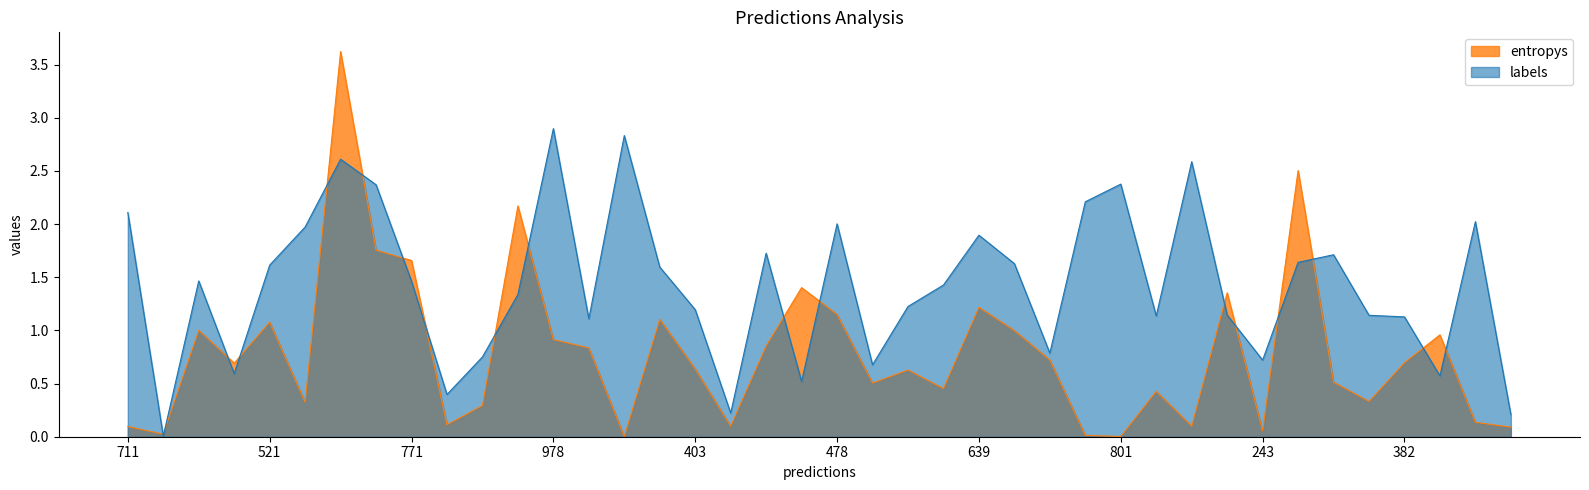

List the series in order of their overall mean, highest first.

labels, entropys